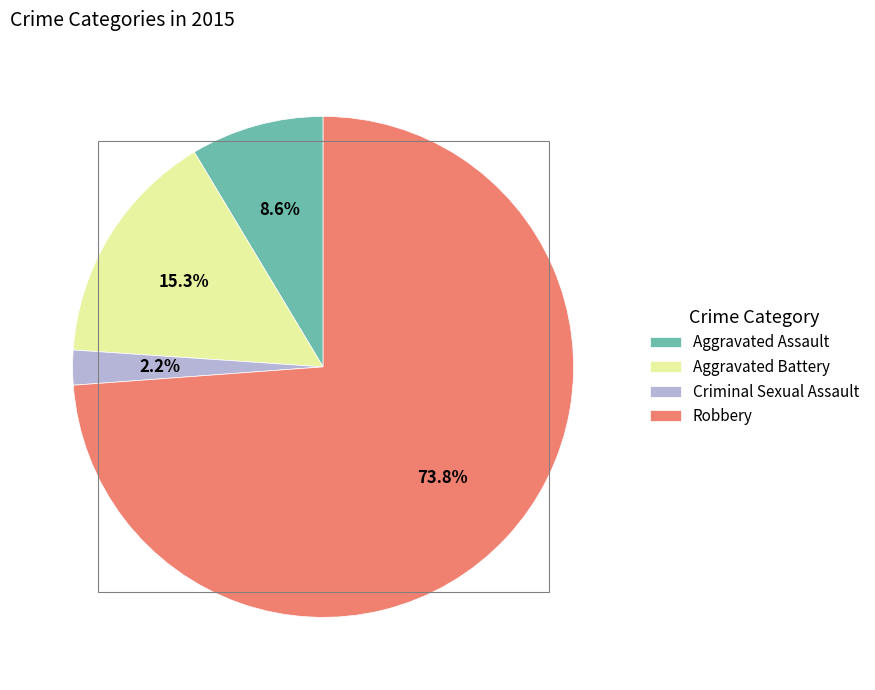

Count the number of slices in the pie.

4